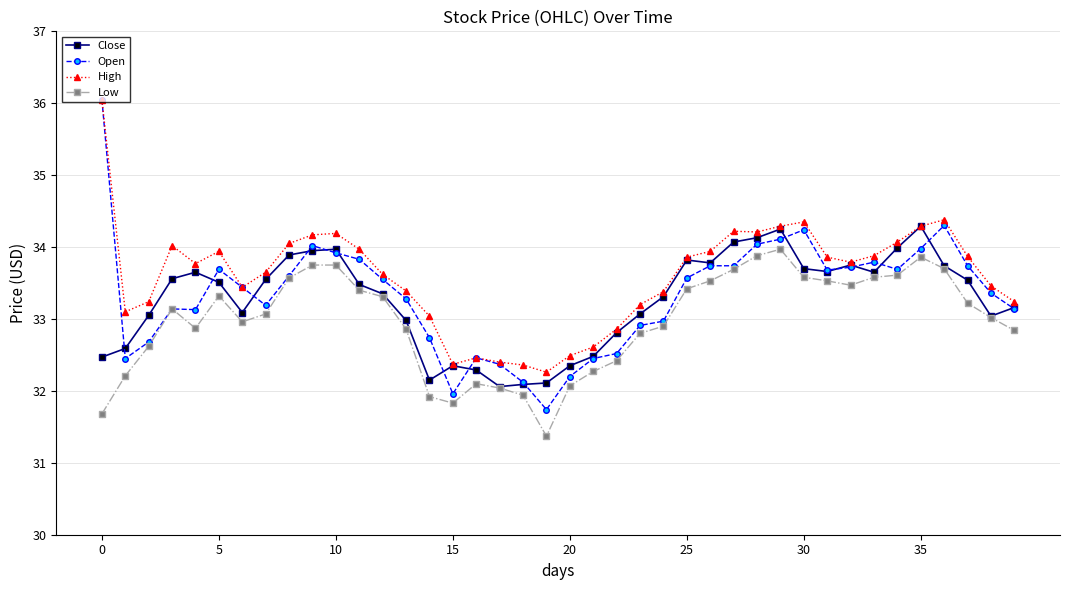

True or false: Low has more than 0 interior local peaks.

True